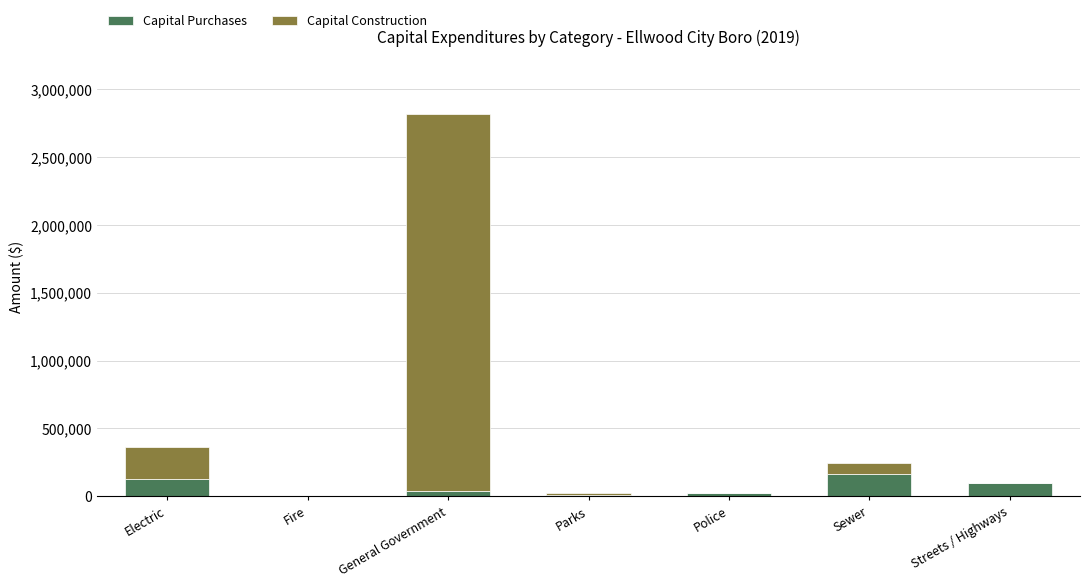

At which category is the sum across all series the highest?

General Government